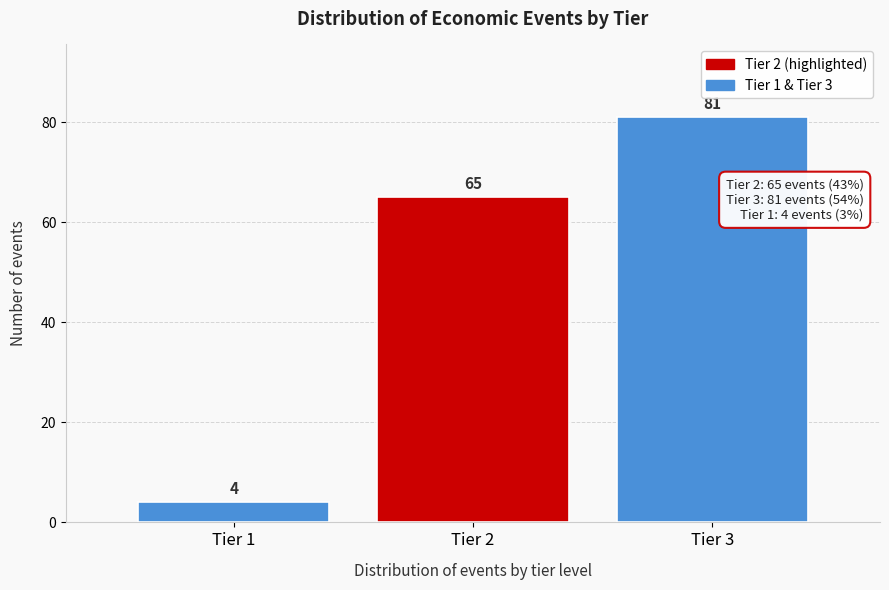

Reading left to right, list all the values displayed in this chart.

Tier 1=4	Tier 2=65	Tier 3=81